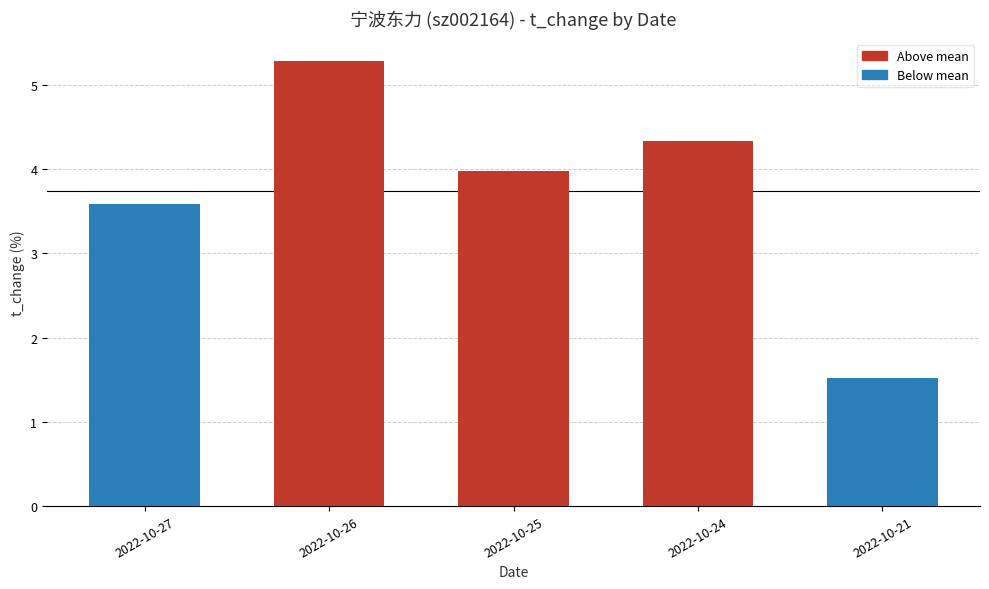

The chart shows a value of 1.8 at 2022-10-27. True or false?

False